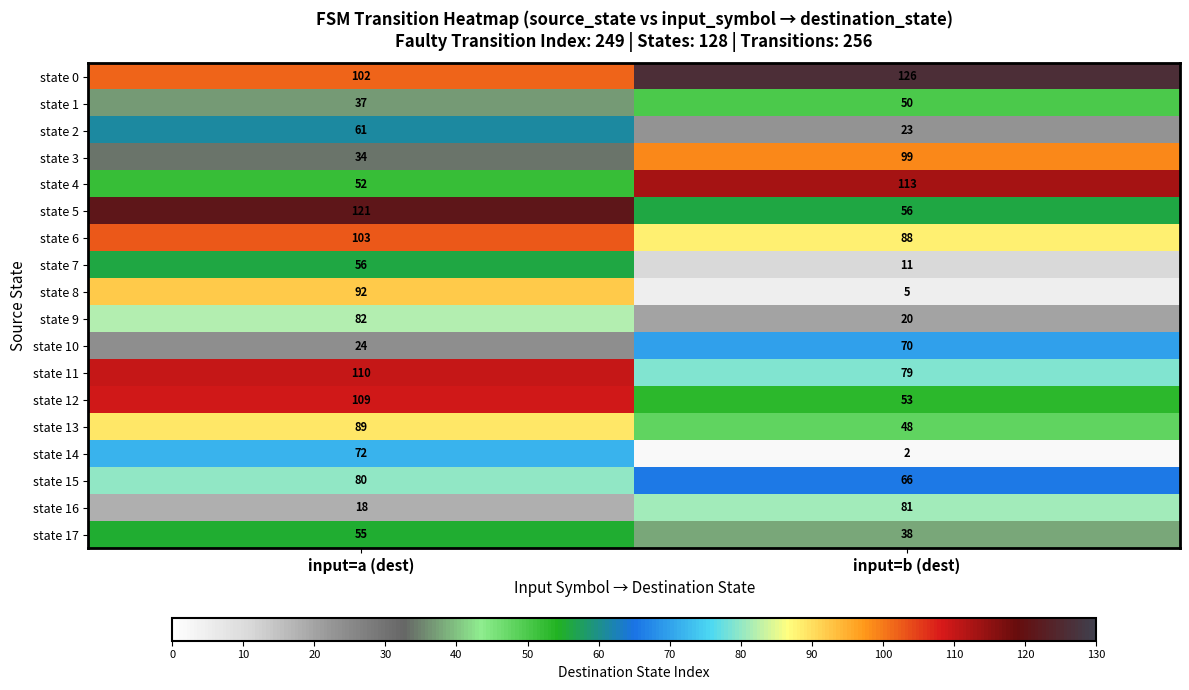

Count the number of data series in this chart.

18